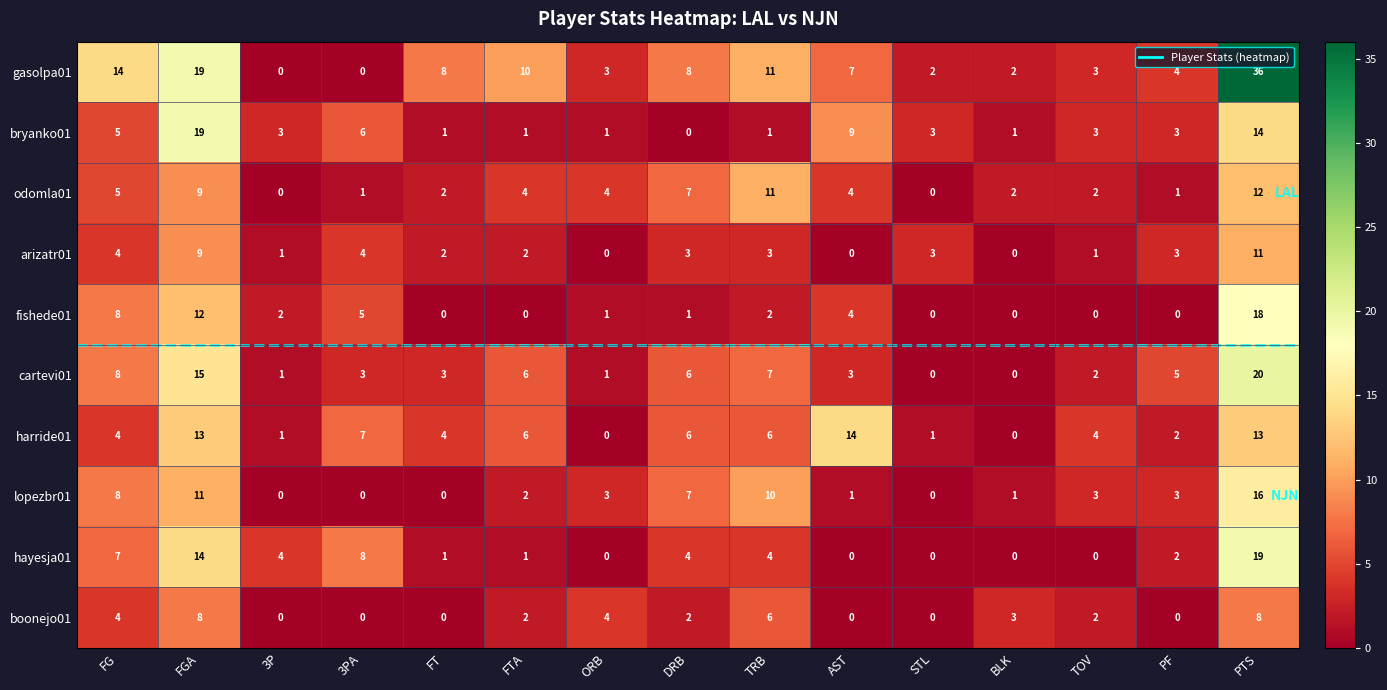

At which label is cartevi01 closest to 10?

FG